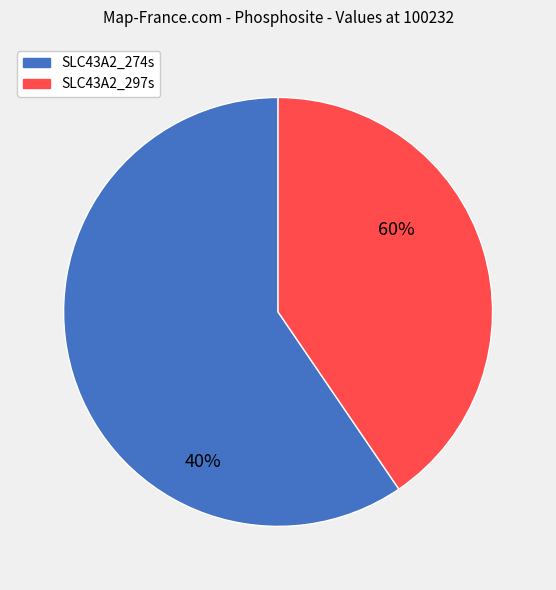

True or false: SLC43A2_297s accounts for 51% of the total.

False